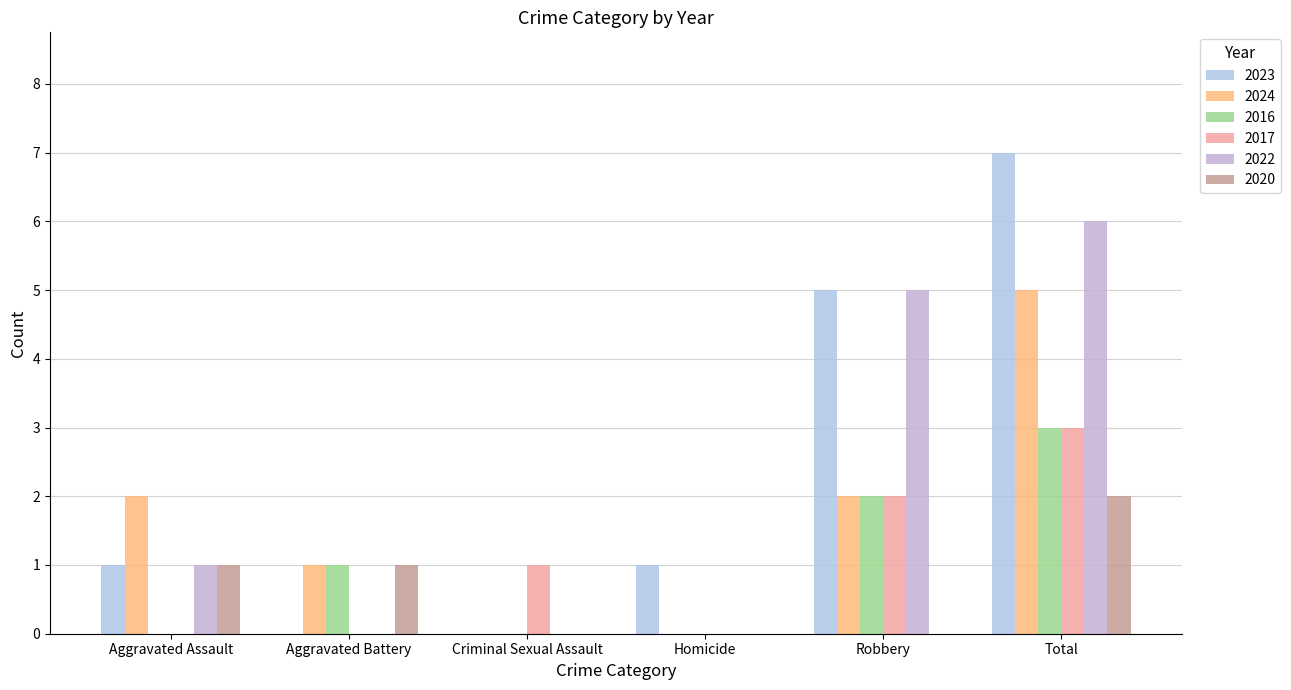

Are the bars grouped side by side (vs. stacked)?

Yes